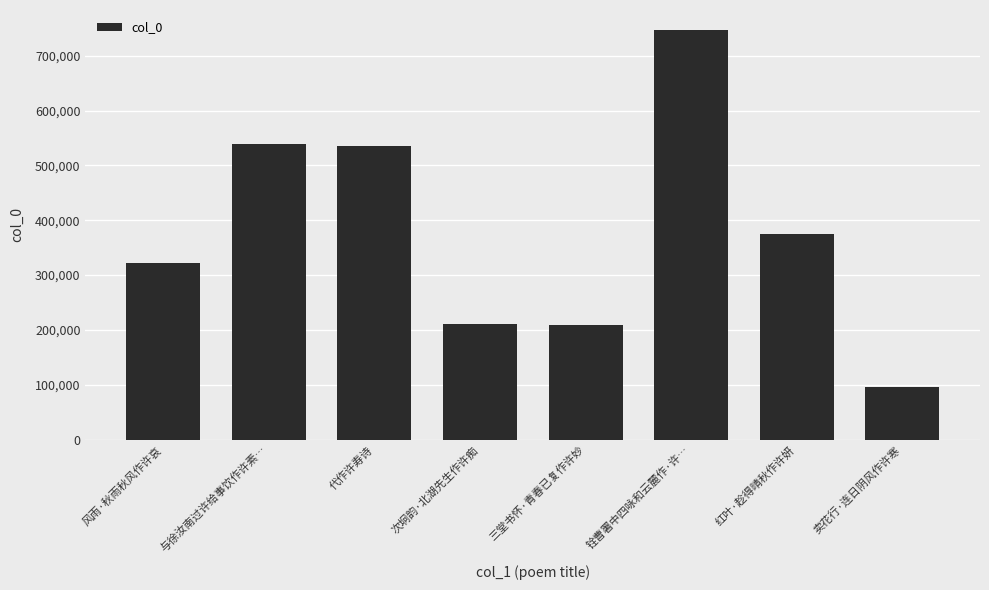

How many bars are there in total?

8